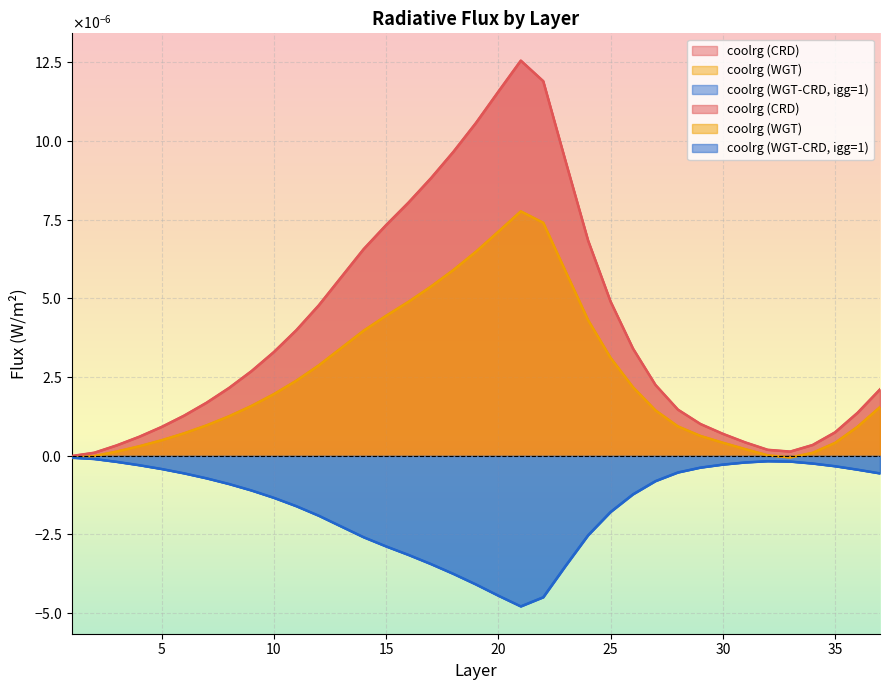

What are all the series names shown in the legend?

coolrg (CRD), coolrg (WGT), coolrg (WGT-CRD, igg=1)